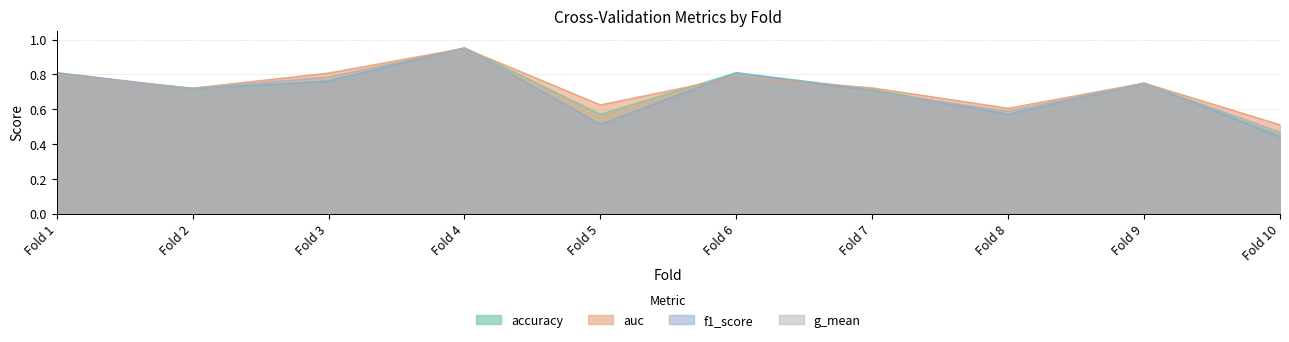

True or false: g_mean has more than 1 points higher than both neighbors.

True